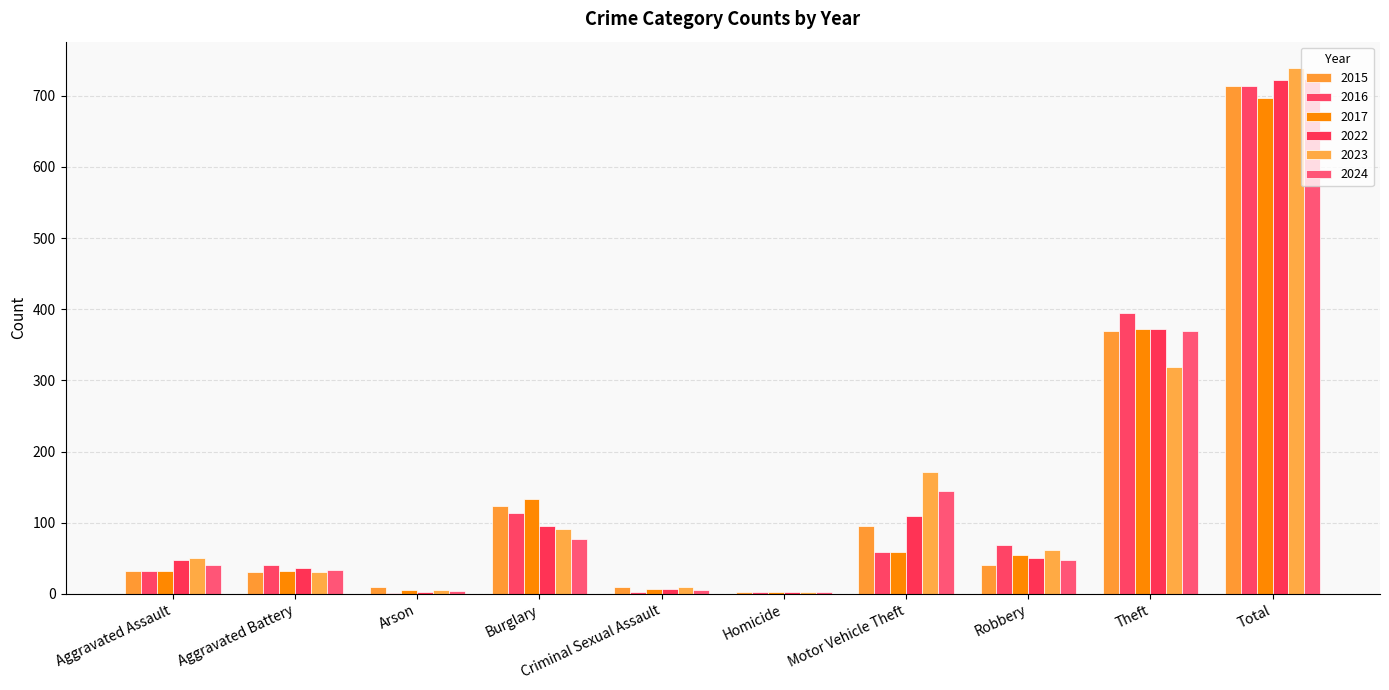

How many data points does each series have?

10